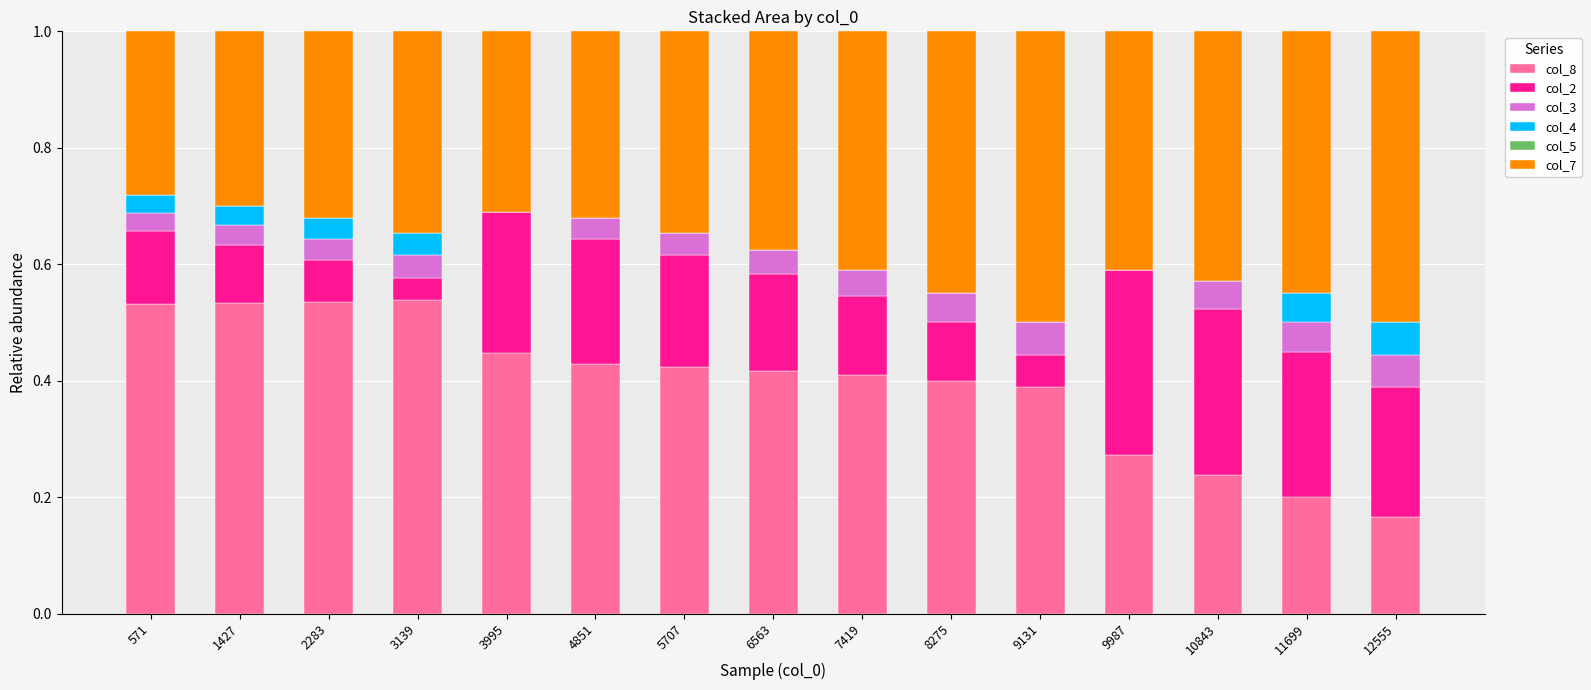

What is the total value across all series at 571?

1.0